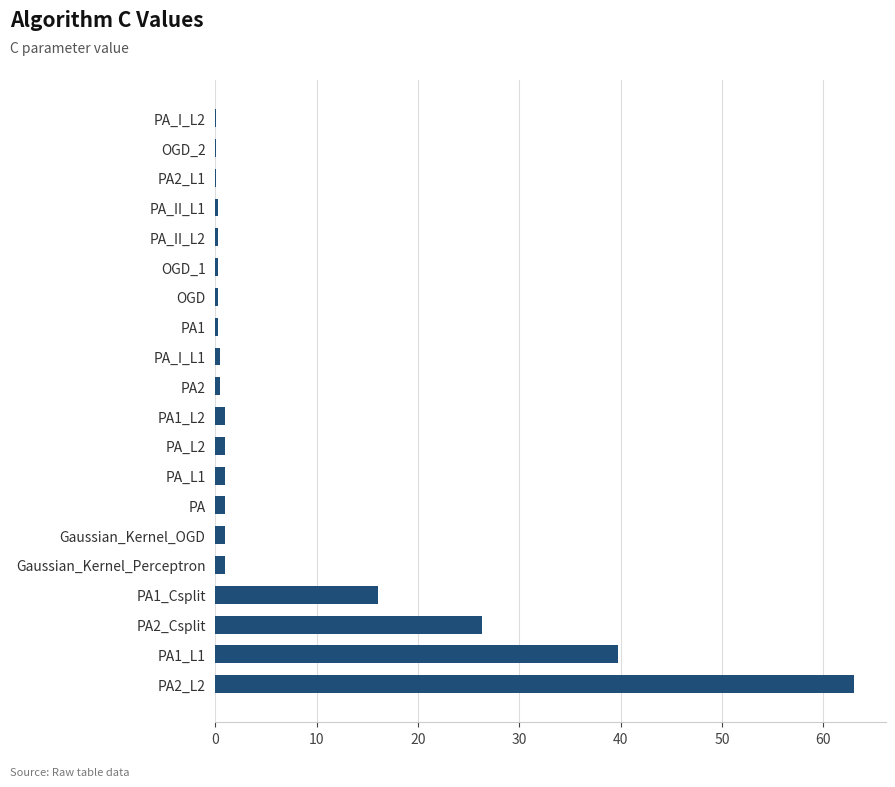

The value at PA1_Csplit is 27.2. True or false?

False